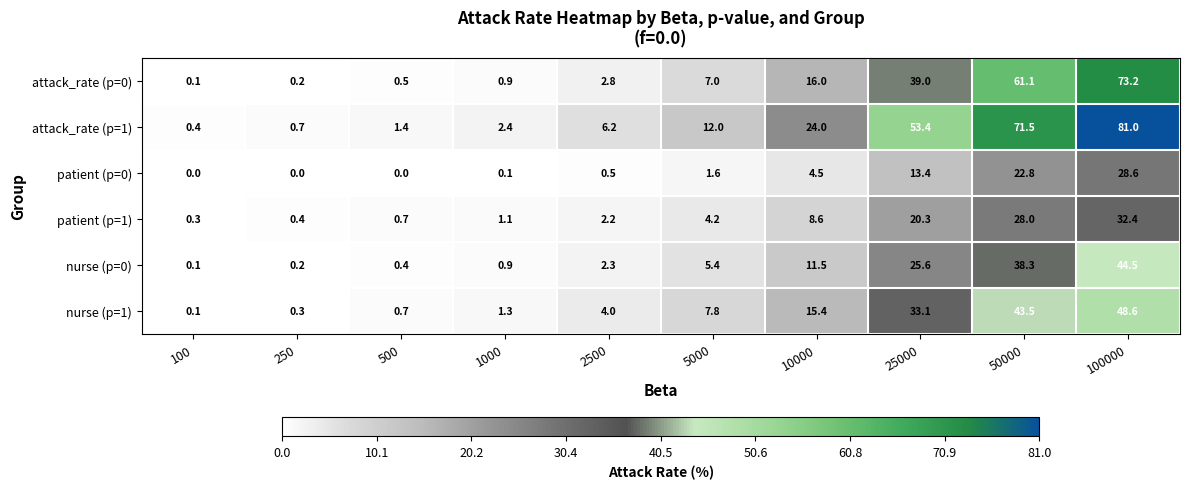

How many distinct data groups are displayed?

6